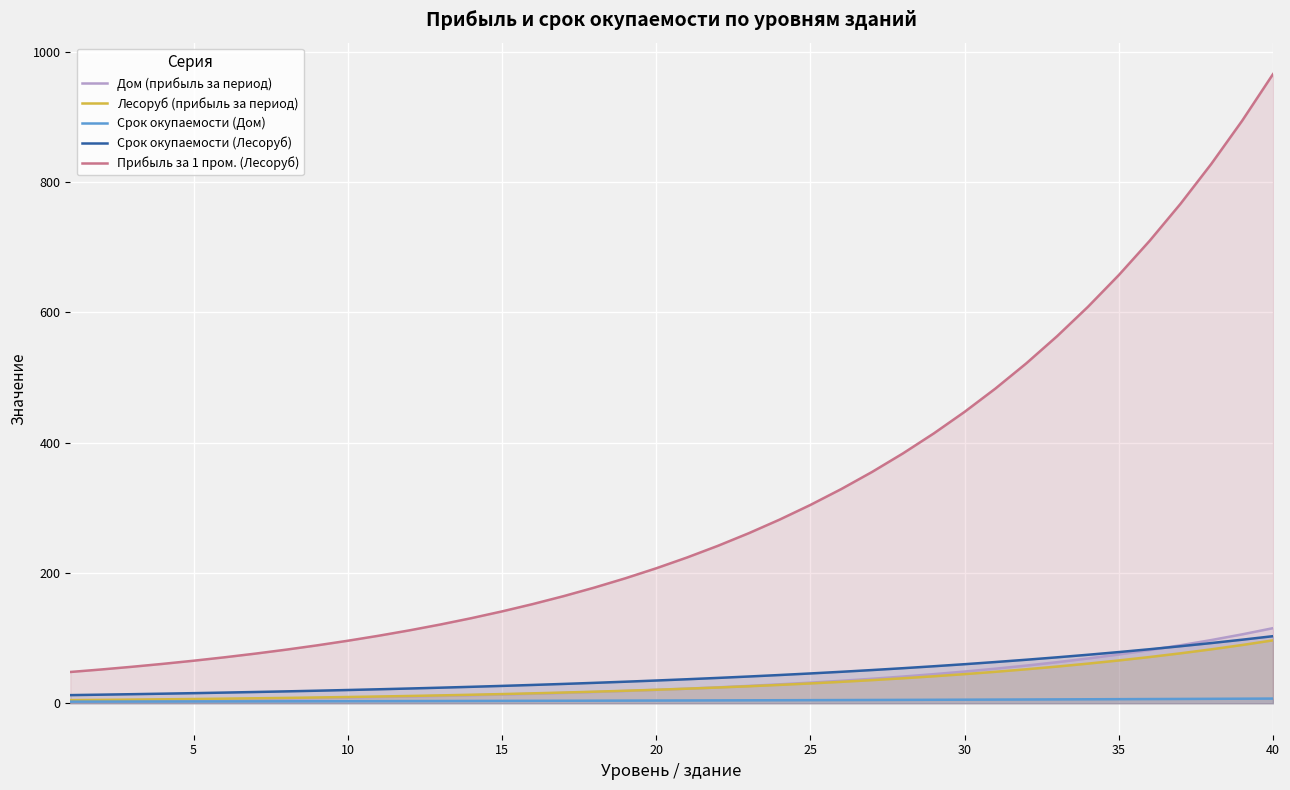

List the series in order of their peak value, highest first.

Прибыль за 1 пром. (Лесоруб), Дом (прибыль за период), Срок окупаемости (Лесоруб), Лесоруб (прибыль за период), Срок окупаемости (Дом)